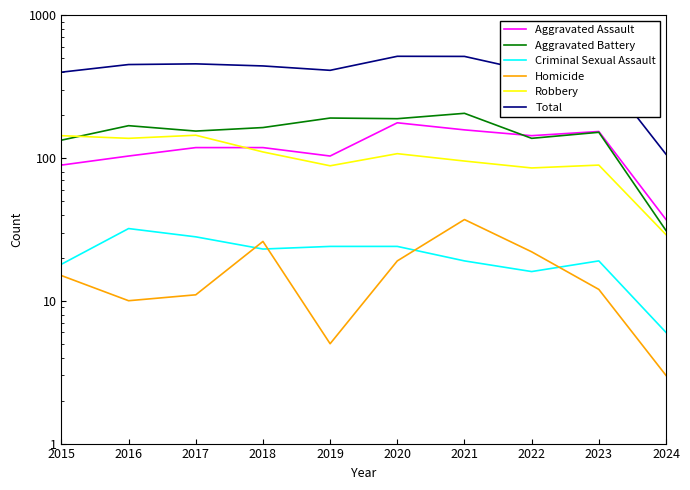

Is the value of Aggravated Battery at 2023 greater than the value of Homicide at 2019?

Yes